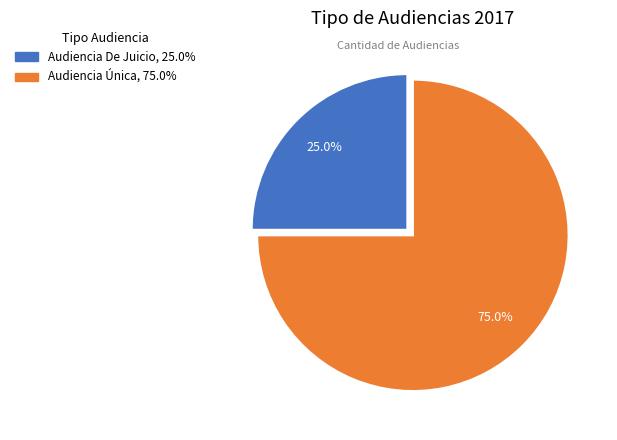

Count the number of slices in the pie.

2